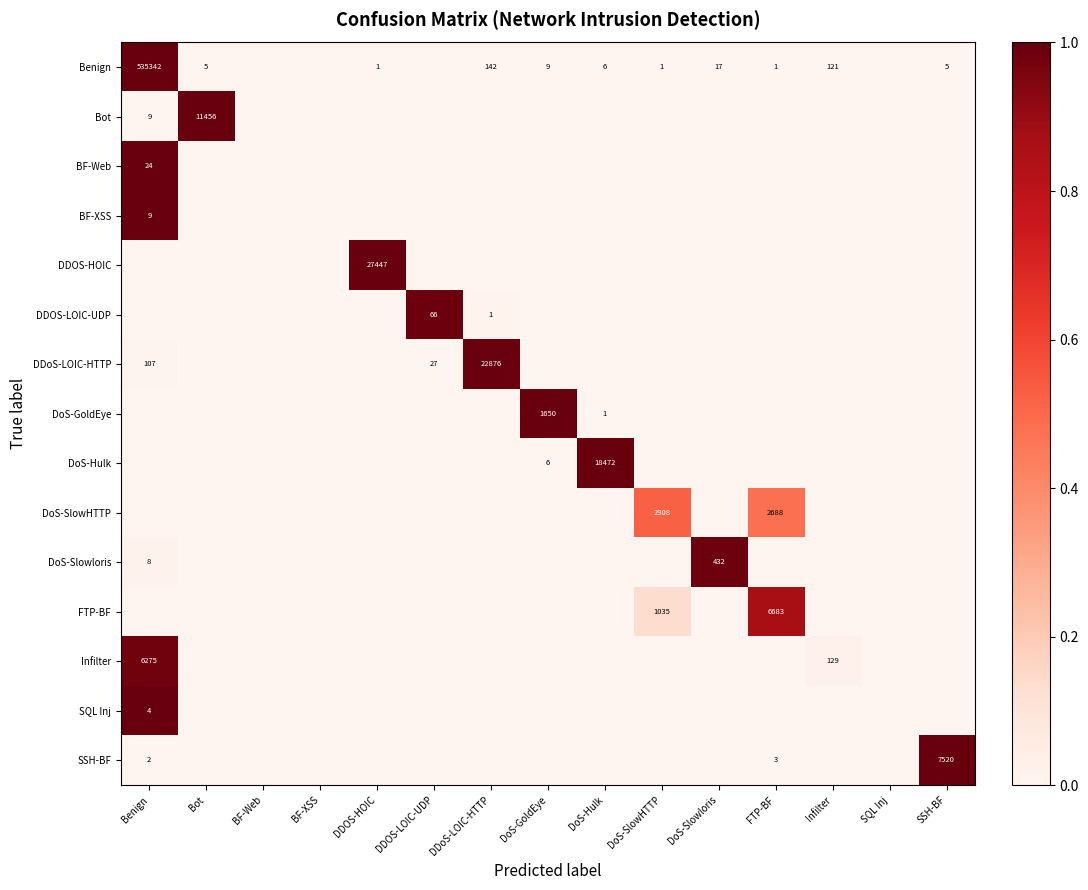

True or false: DoS-Slowloris has a value of 703 at DoS-Slowloris.

False